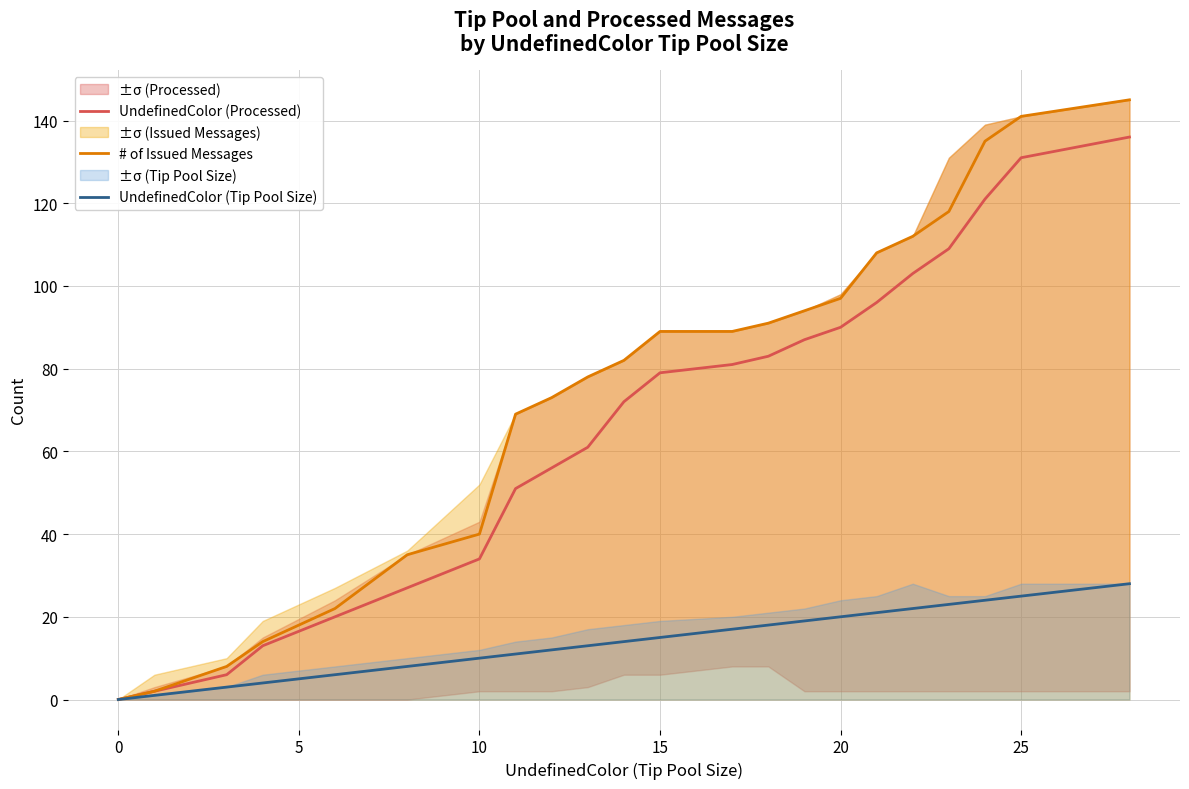

What is the value of the UndefinedColor (Tip Pool Size) point at the 6th from the left?

8